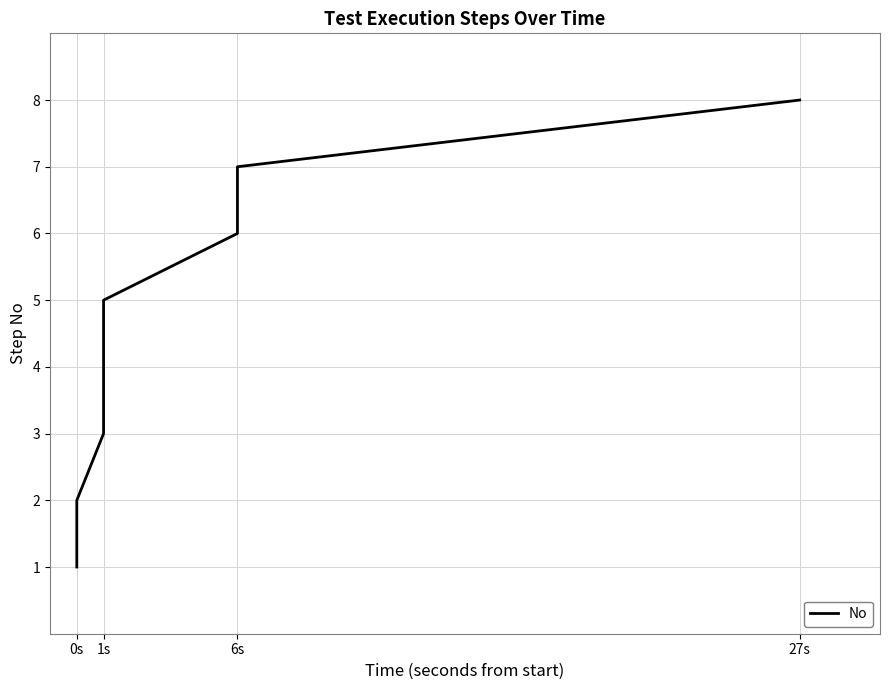

Reading left to right, extract all data points from this chart.

1	2	3	4	5	6	7	8